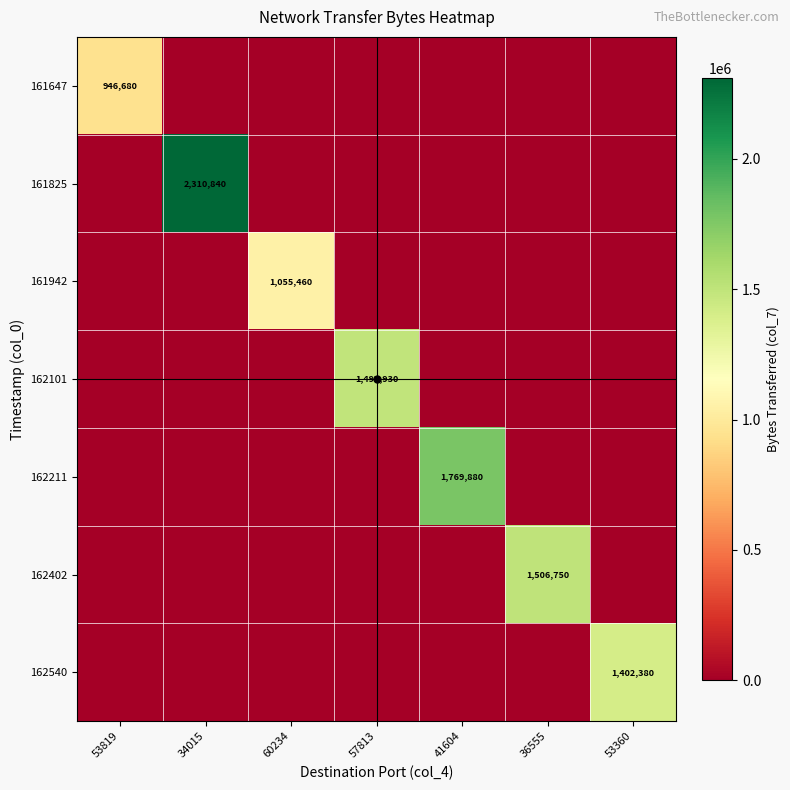

Between 41604 and 57813, which is larger?

41604